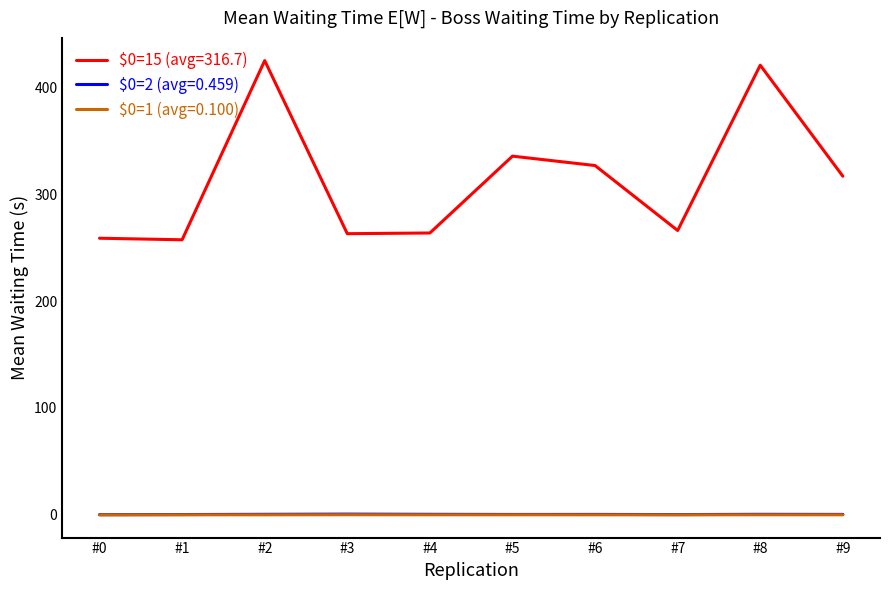

What is the difference between the highest and lowest values at #2?

424.8